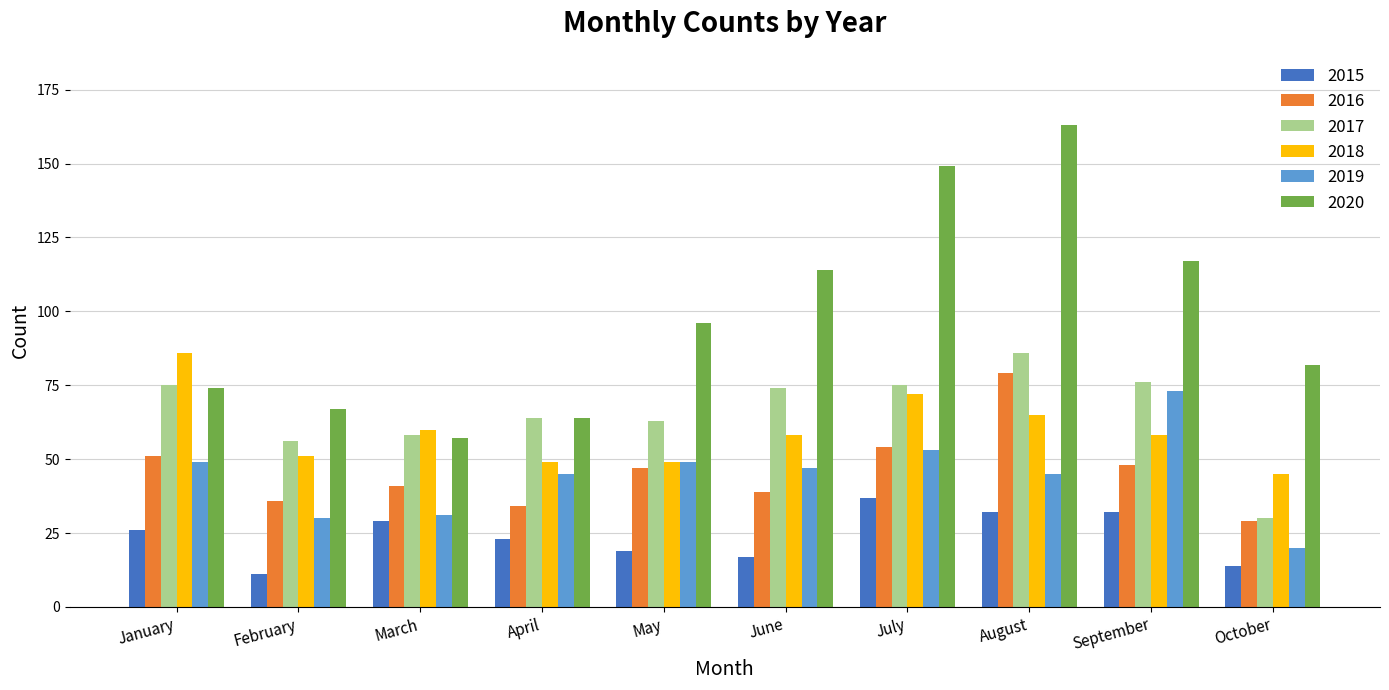

Is the value of 2016 at June greater than the value of 2018 at March?

No